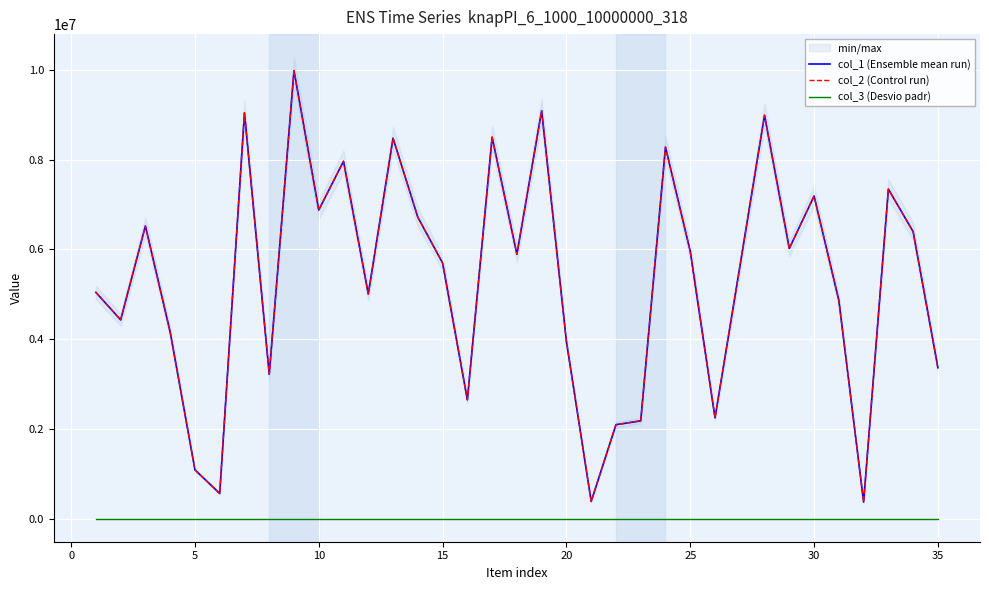

What are all the series names shown in the legend?

col_1 (Ensemble mean run), col_2 (Control run), col_3 (Desvio padr)